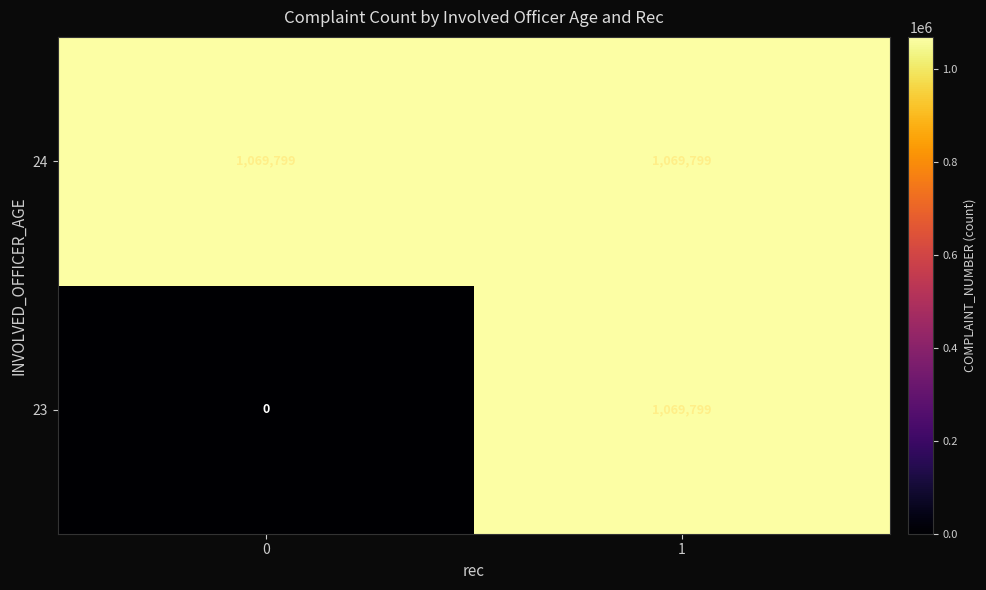

What is the maximum value shown in the chart?

1069799